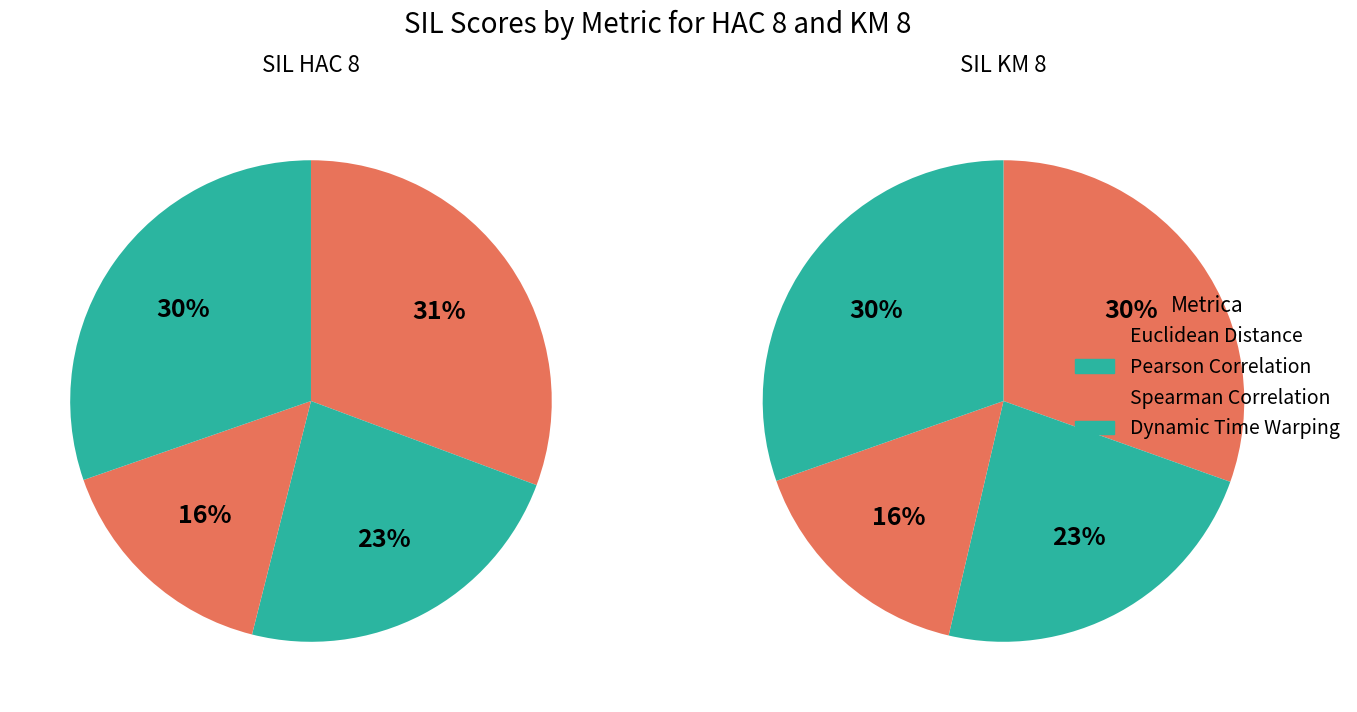

To the nearest percent, what portion does Dynamic Time Warping represent?

30%